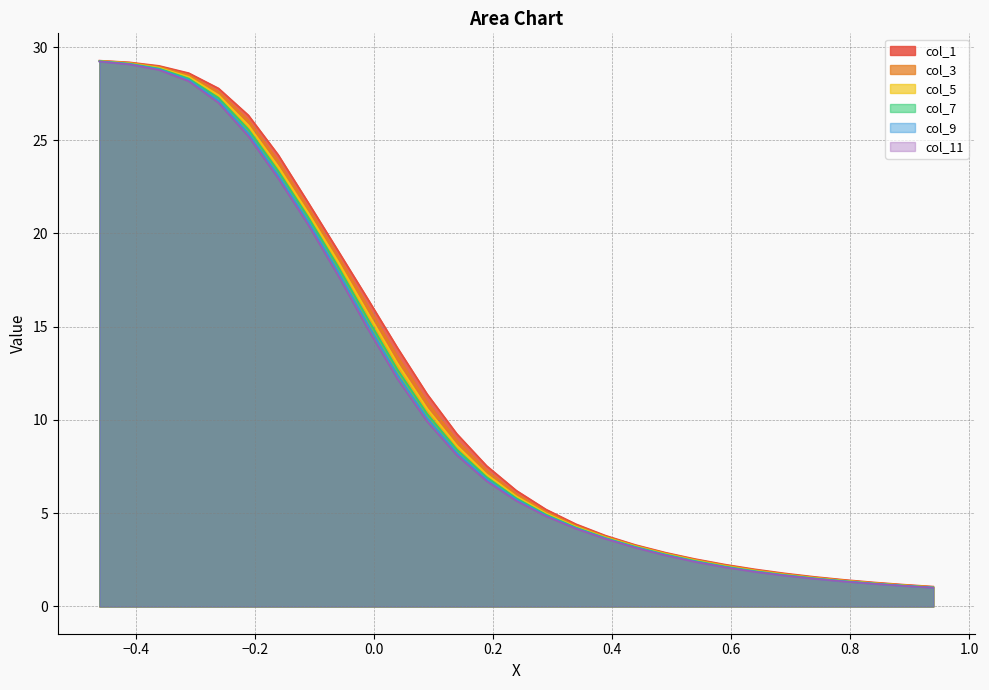

What is the minimum value shown in the chart?

1.0